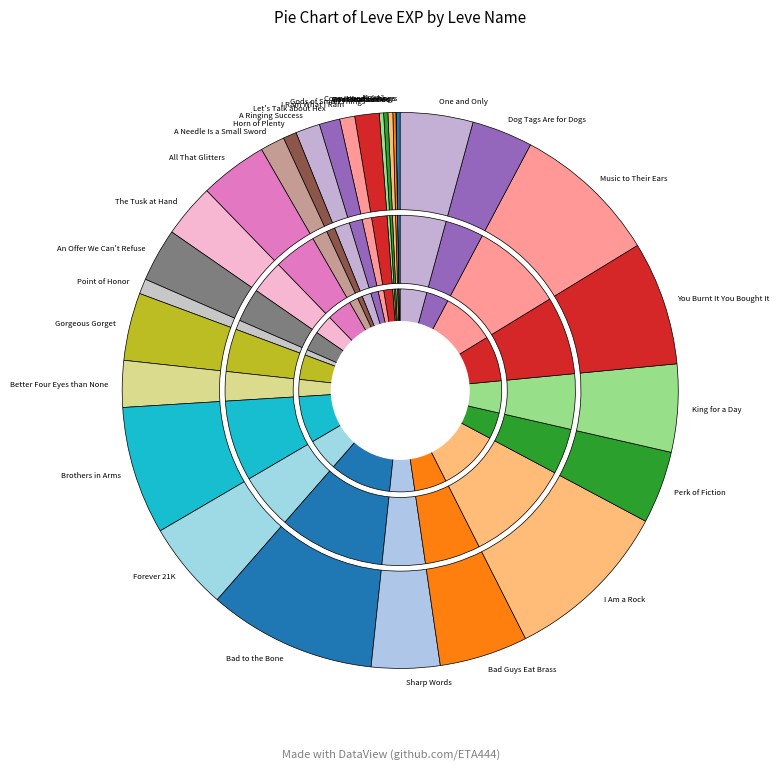

Is there a majority slice in this chart?

No